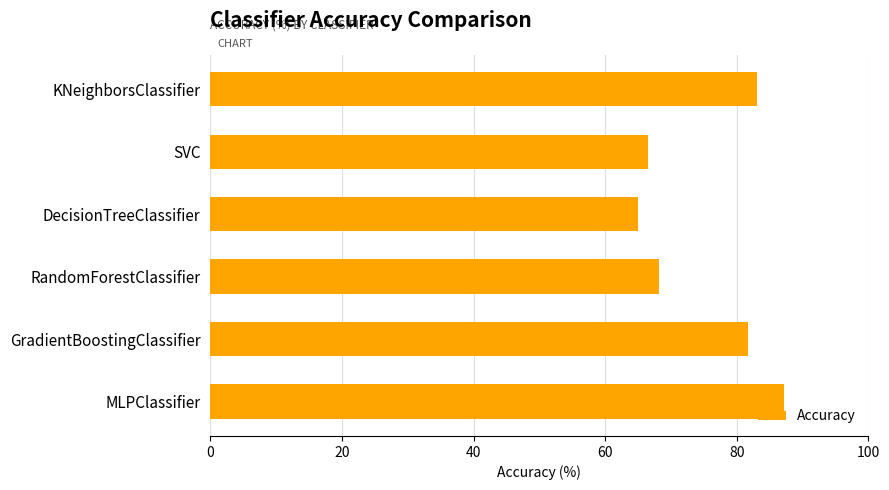

How many categories are shown in the chart?

6